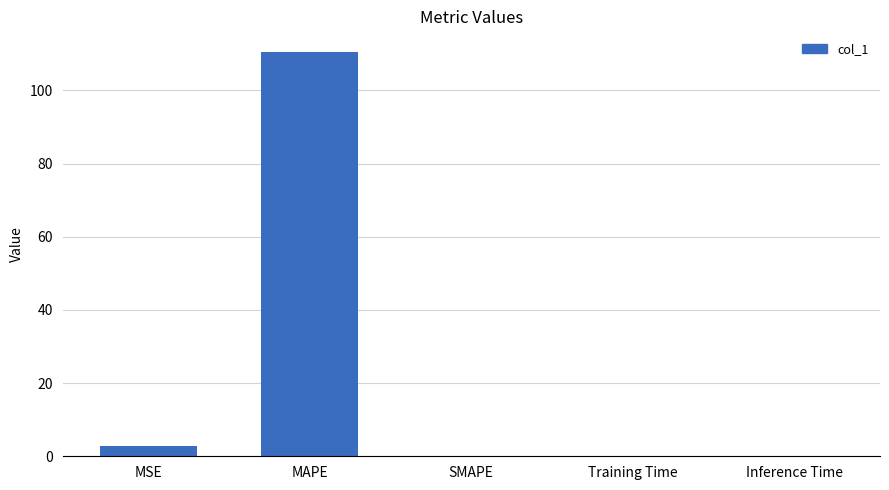

What value does the data have at MSE?

2.8